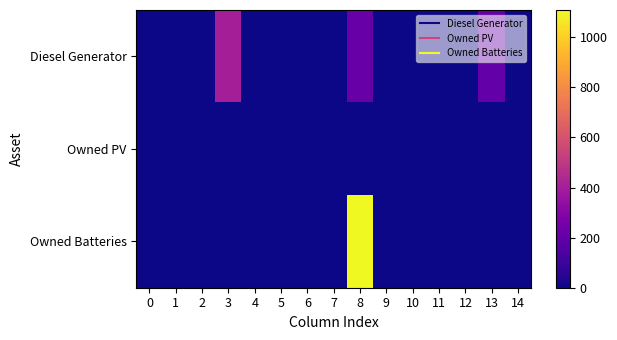

Reading right to left, extract all data points from this chart.

Diesel Generator: 14=0	13=207	12=0	11=0	10=0	9=0	8=216	7=0	6=0	5=0	4=0	3=400	2=0	1=0	0=0
Owned PV: 14=0	13=0	12=0	11=0	10=0	9=0	8=0	7=0	6=0	5=0	4=0	3=0	2=0	1=0	0=0
Owned Batteries: 14=0	13=0	12=0	11=0	10=0	9=0	8=1109	7=0	6=0	5=0	4=0	3=0	2=0	1=0	0=0